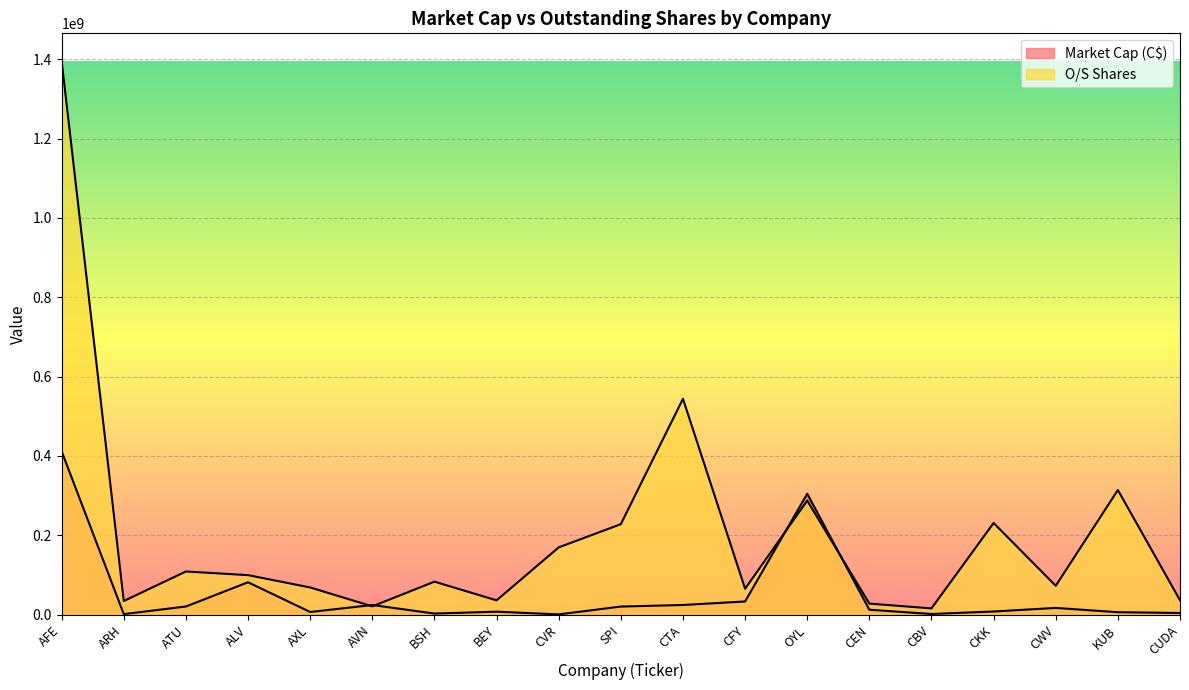

What is the label of the 15th point from the right?

AXL